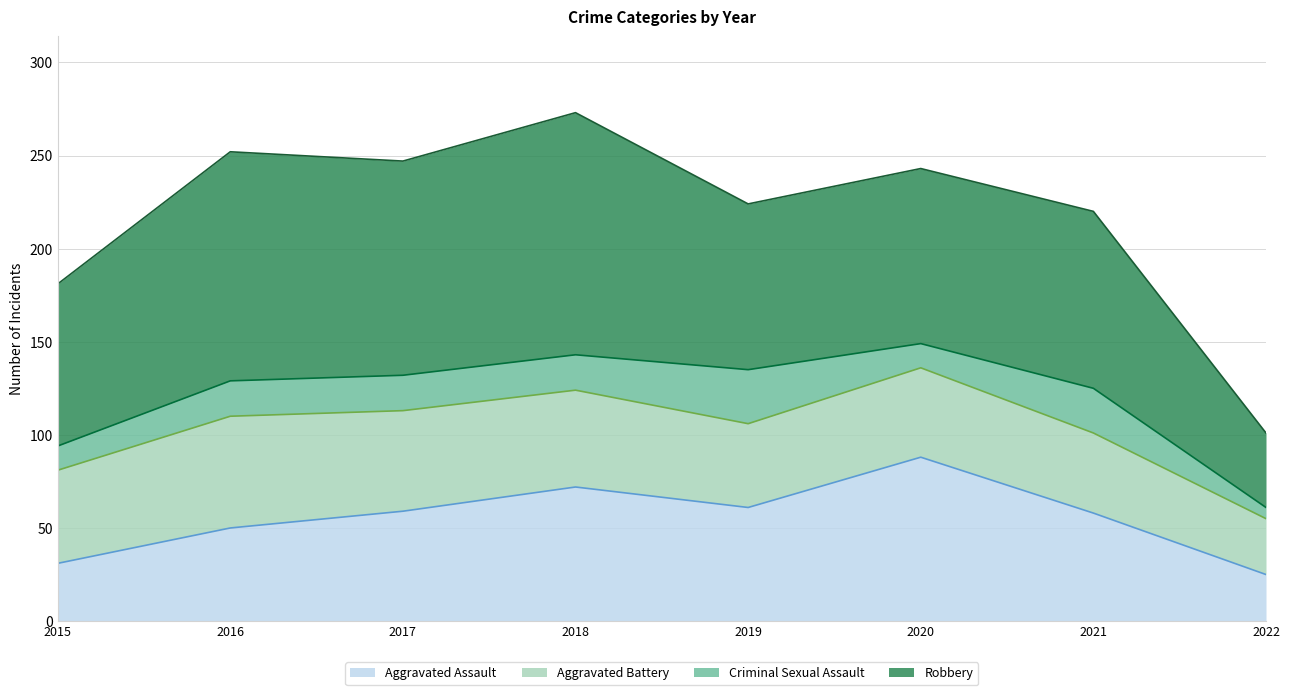

What is the value of the Criminal Sexual Assault point at the 6th from the left?

13